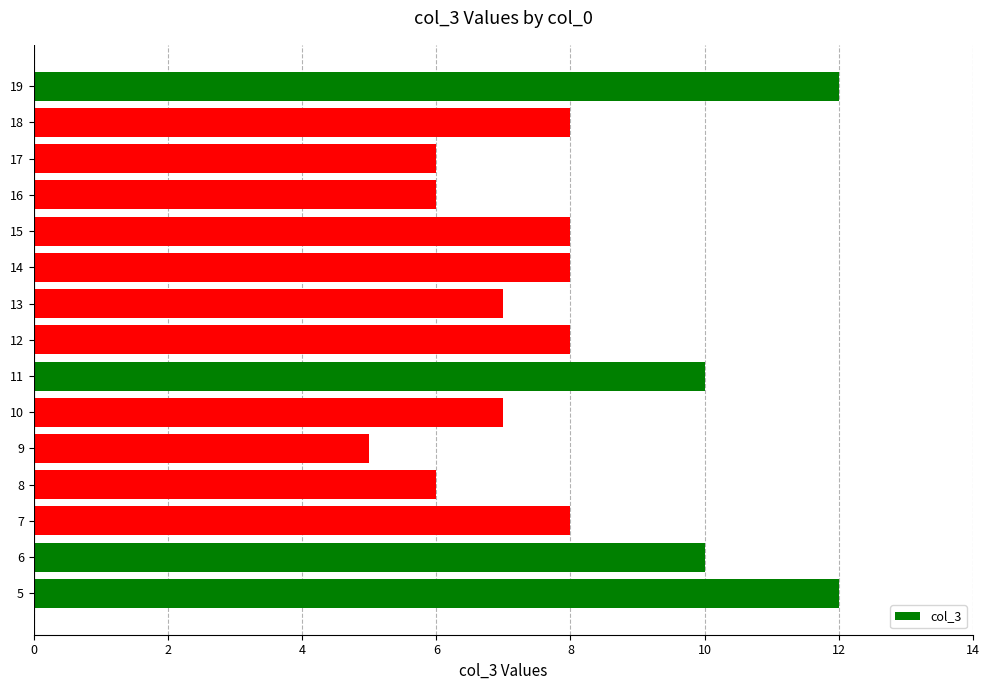

At which category does the chart reach its minimum across all series?

9